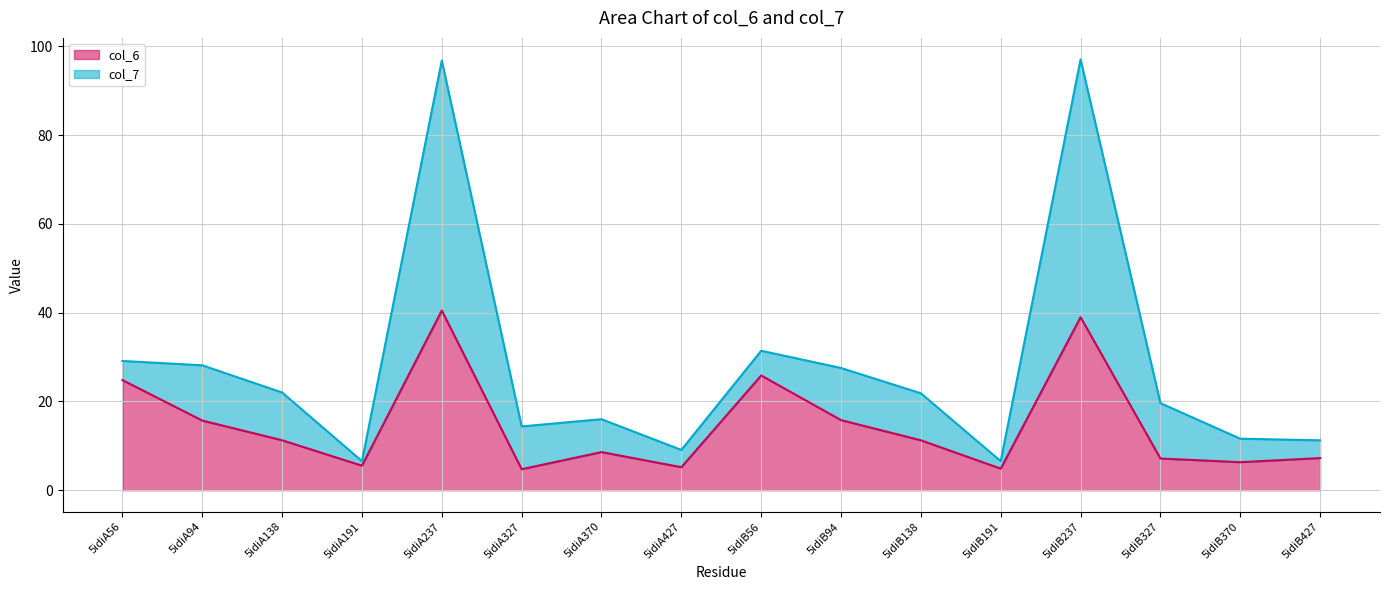

Where does the data first go above 11?

5idiA56